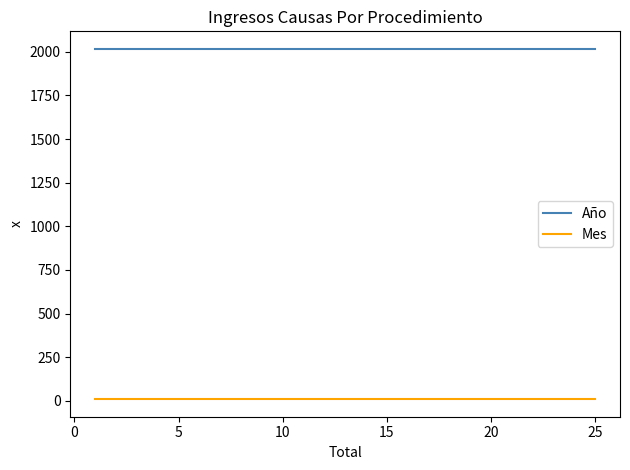

What is the highest value of the Año series?

2017